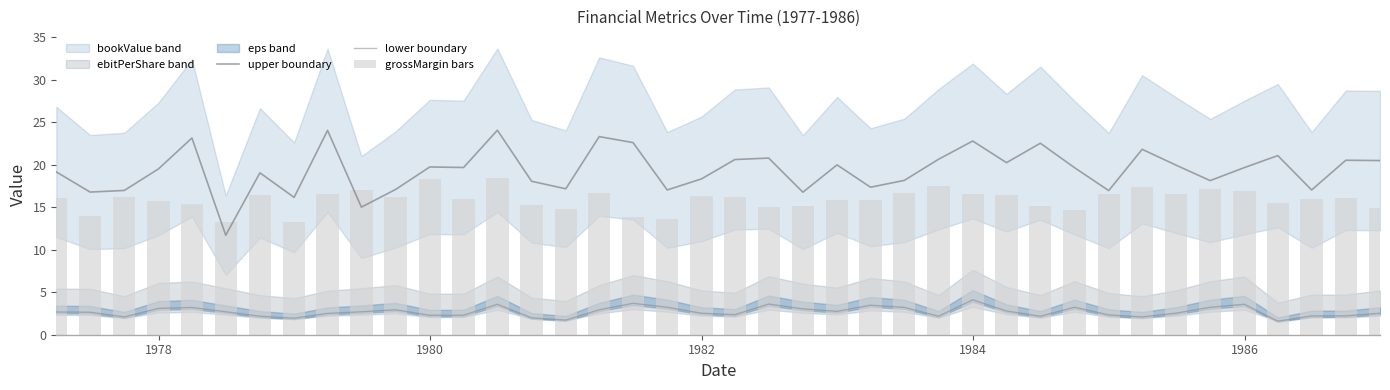

What is the lowest value of the upper boundary series?

11.7